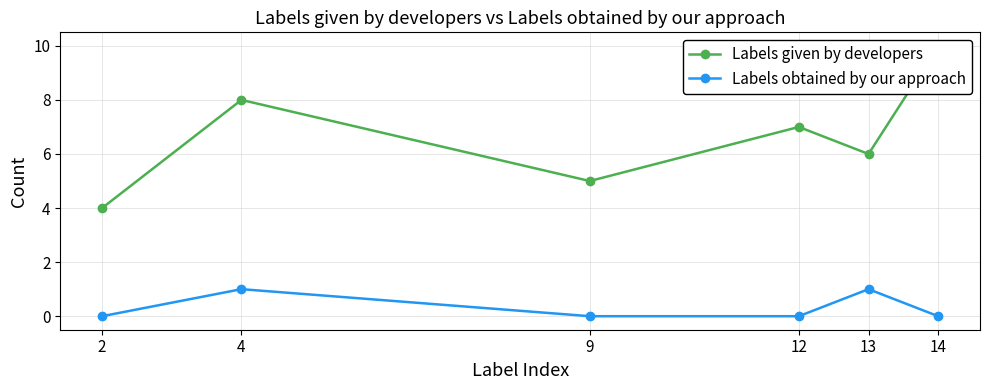

At which label does Labels given by developers reach its minimum?

2